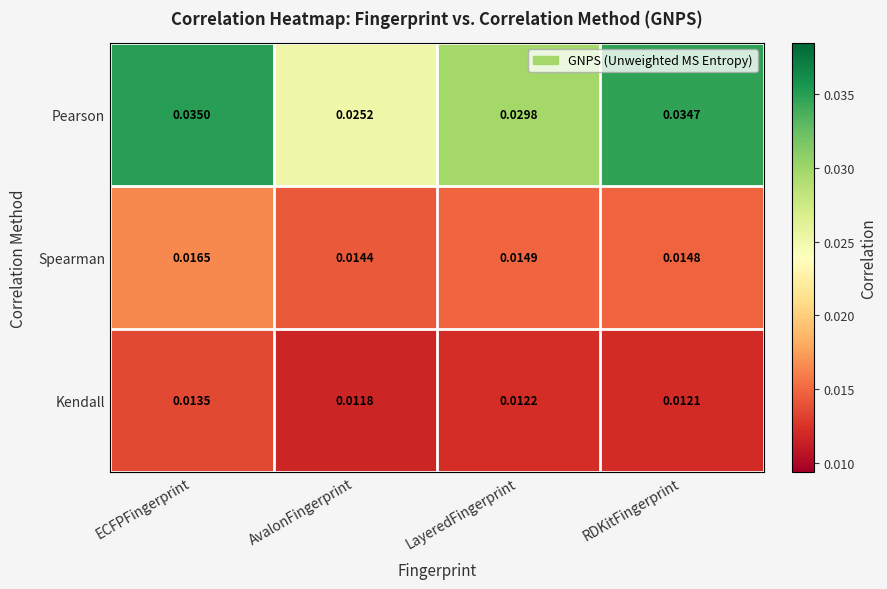

List the series in order of their peak value, lowest first.

Kendall, Spearman, Pearson